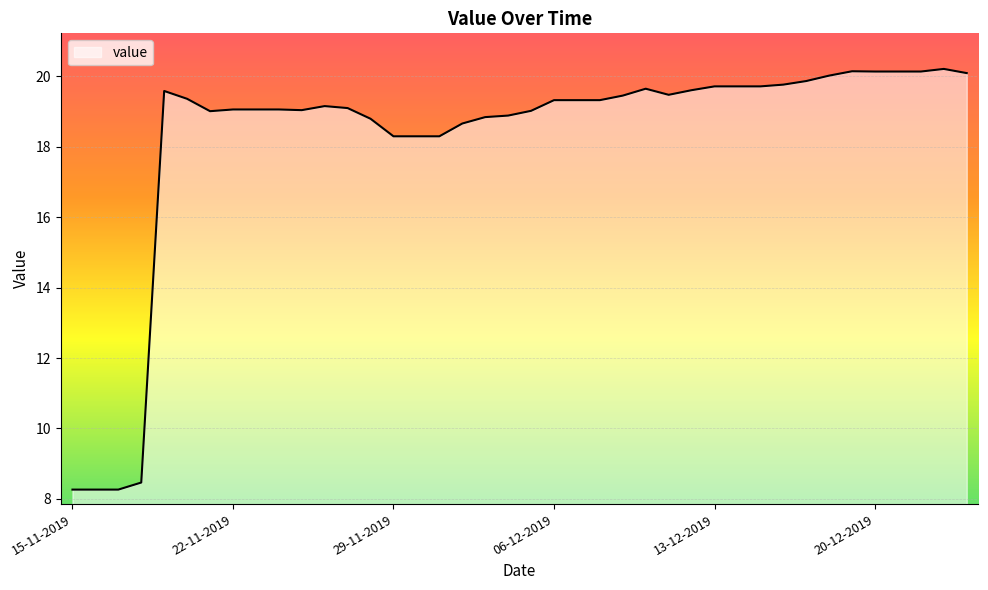

What is the smallest value displayed?

8.3